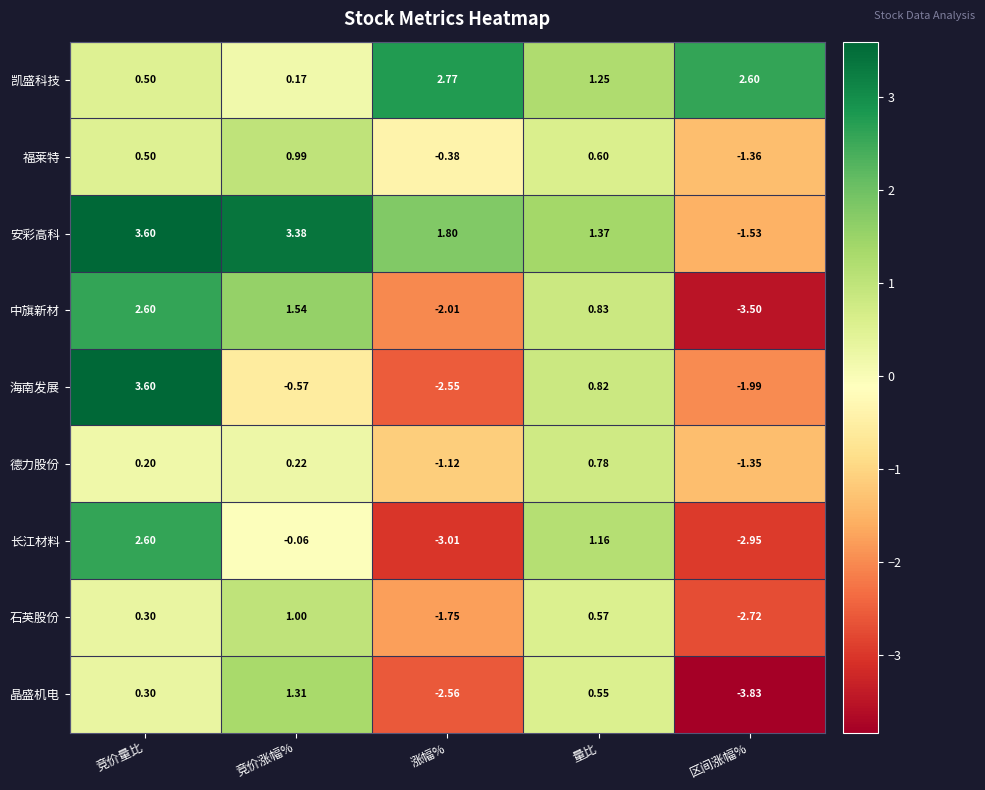

Which series has the largest total across all categories?

安彩高科